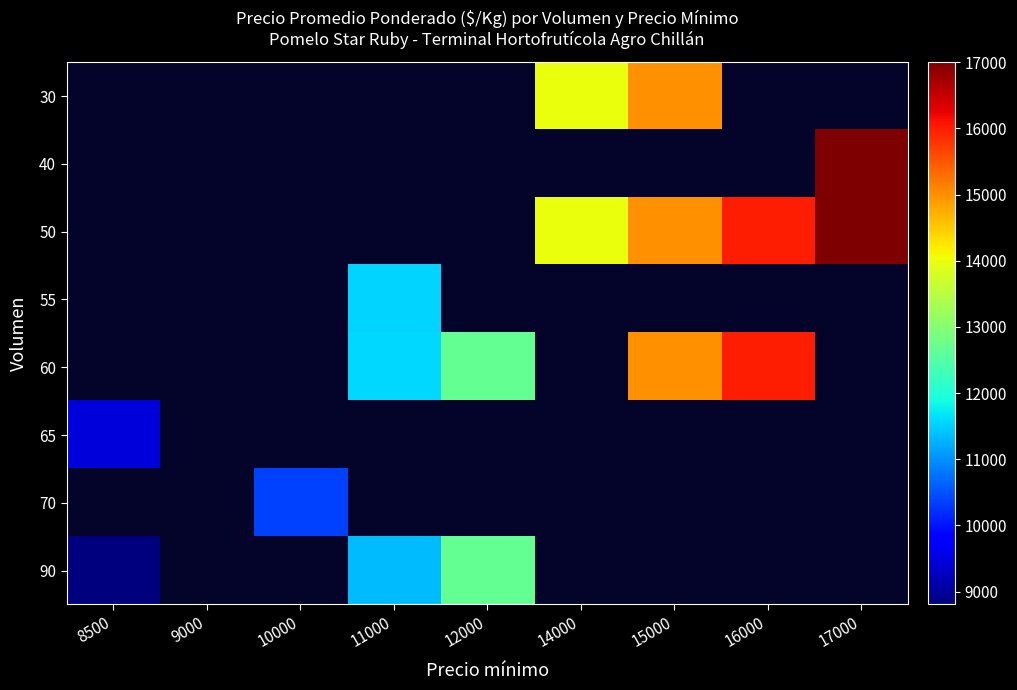

How many distinct data groups are displayed?

8